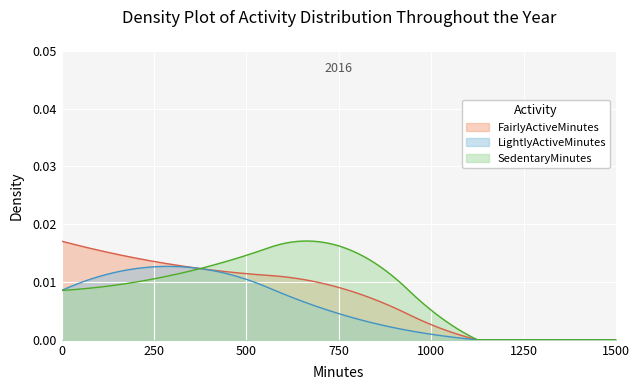

The value of thuoc at 4 is 0.0. True or false?

False